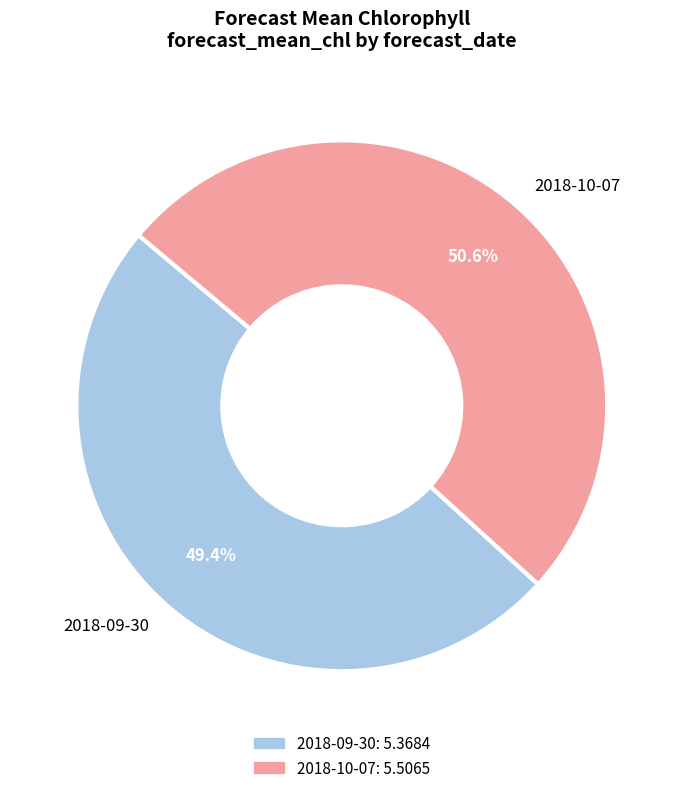

Which slice represents more than half of the pie?

2018-10-07